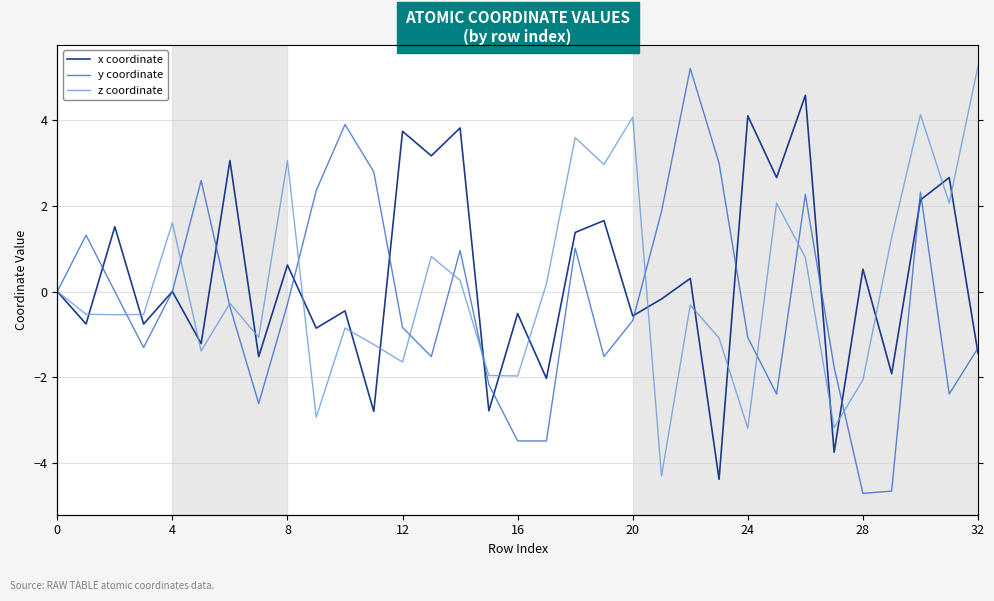

Which label corresponds to the smallest value in the chart?

28